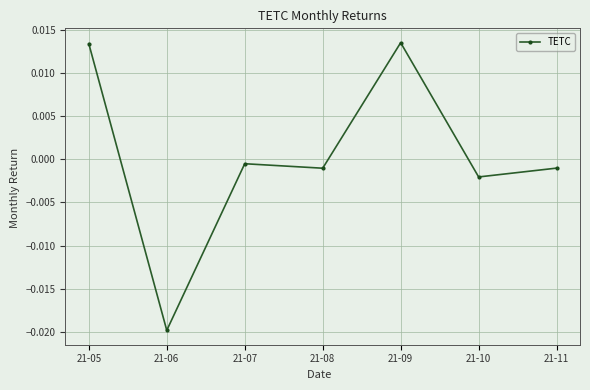

Where is the first local minimum?

21-06